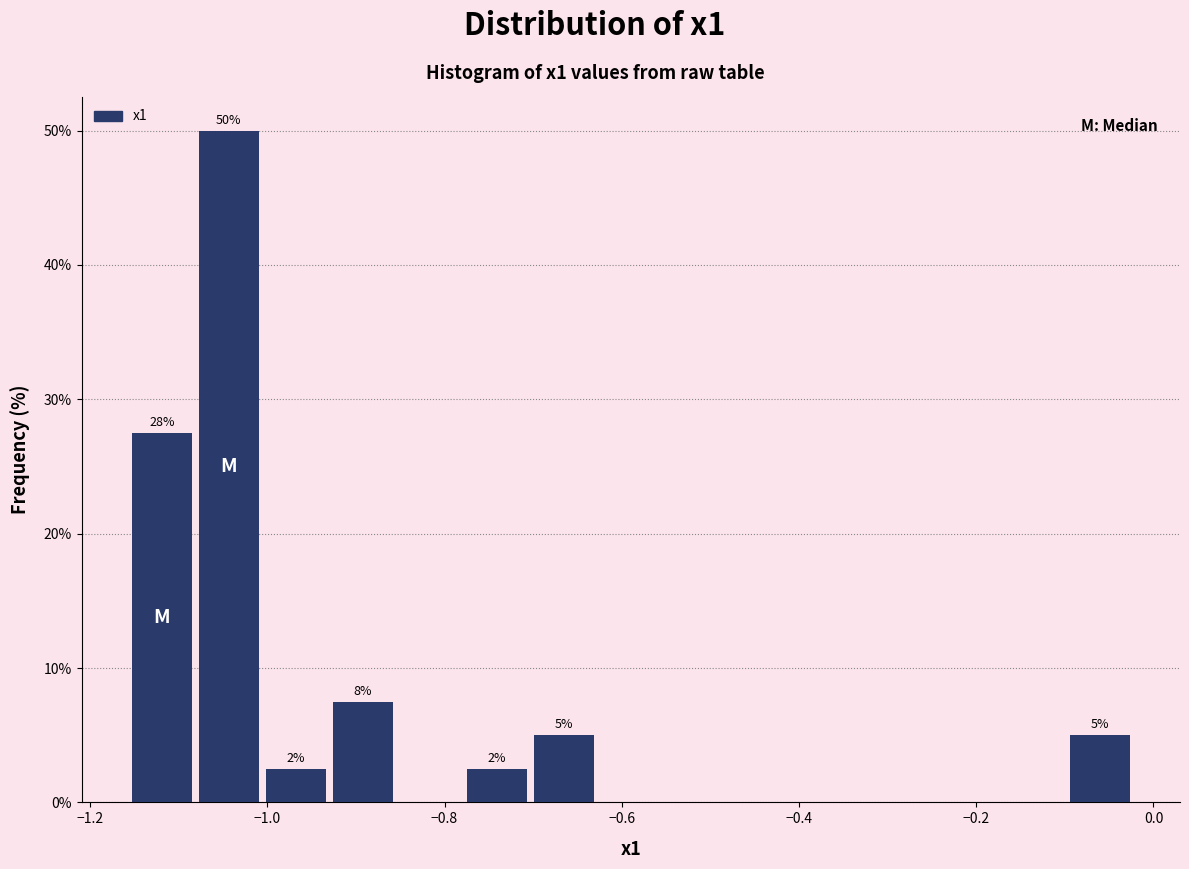

Read against the x-axis, roughly where is the centre of the tallest bar?

-1.04